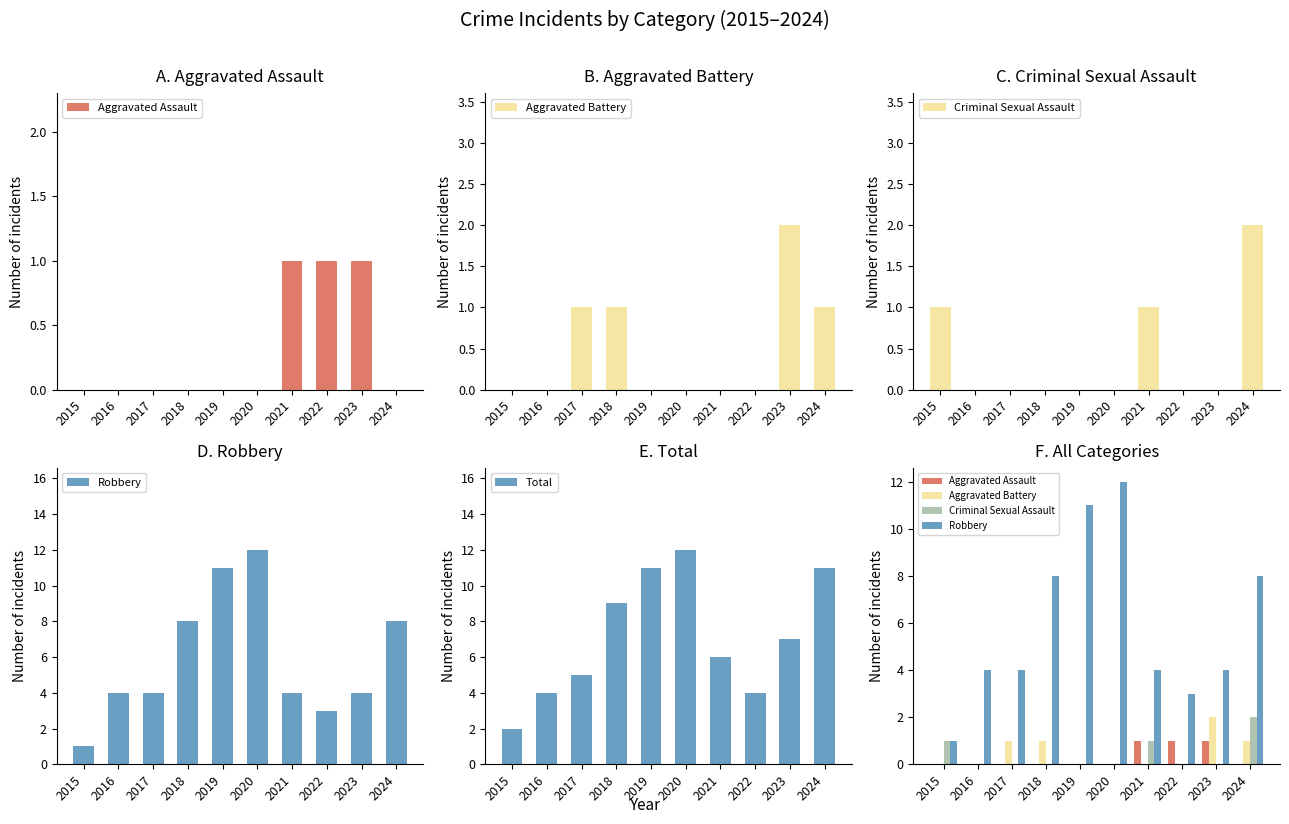

Which category has the highest value in the Total series?

2020